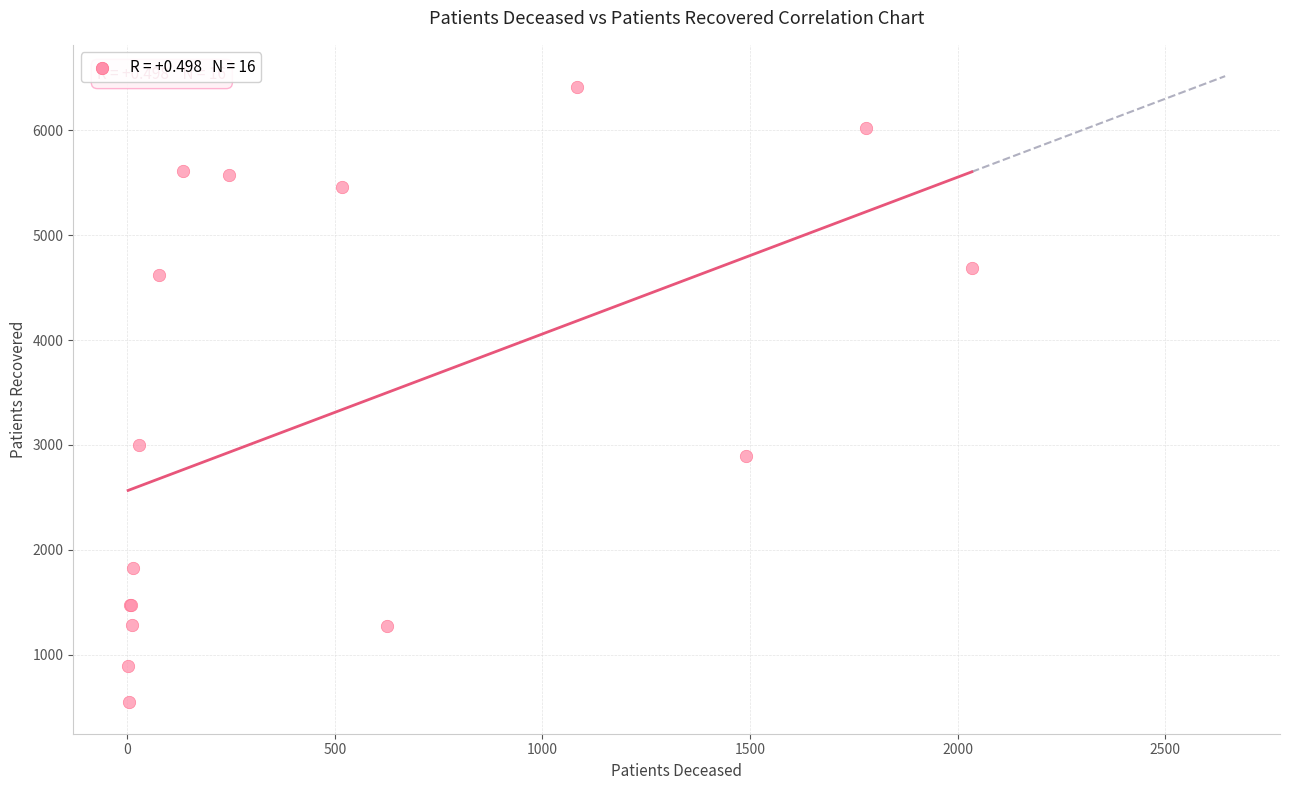

What Y value in the scatter plot is closest to 3479?

3001